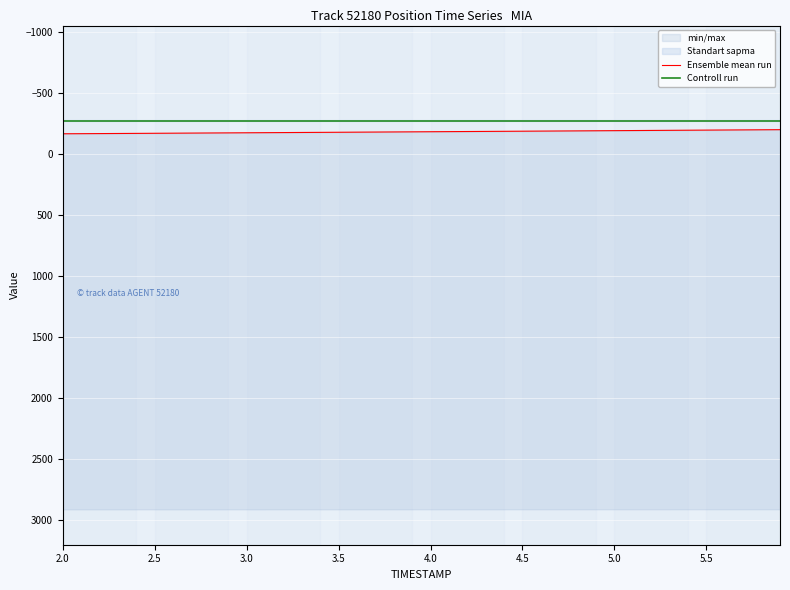

Rank the series by their average value, from lowest to highest.

Controll run, Ensemble mean run